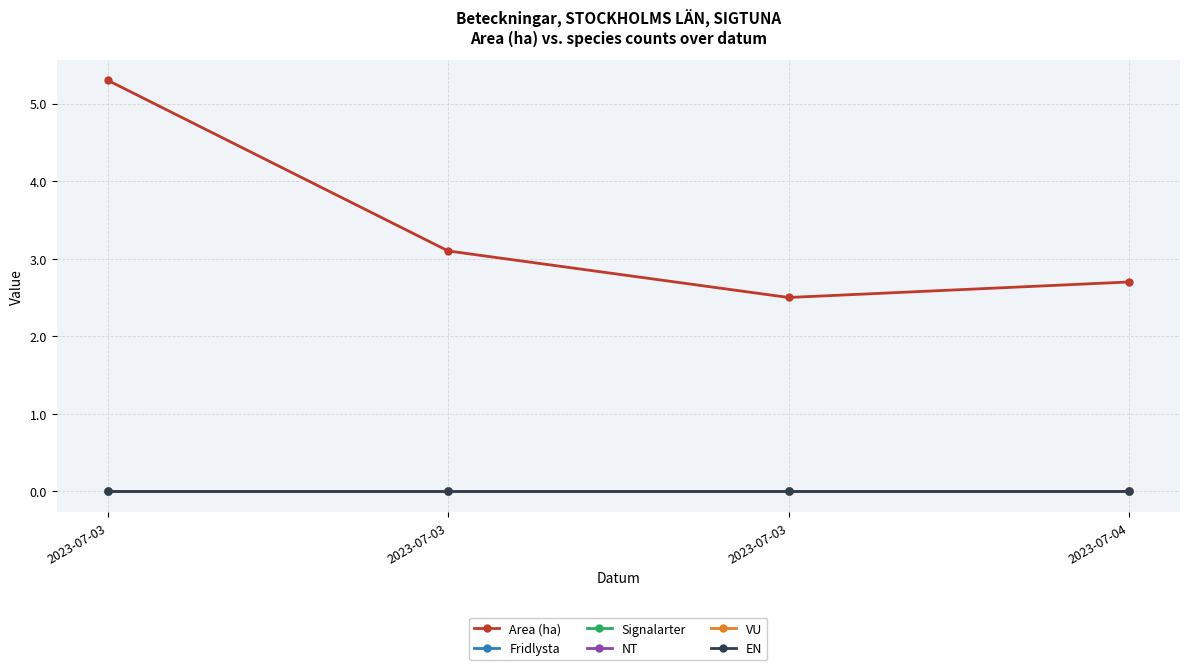

Is it true that Fridlysta equals 0.0 at 2023-07-04?

True